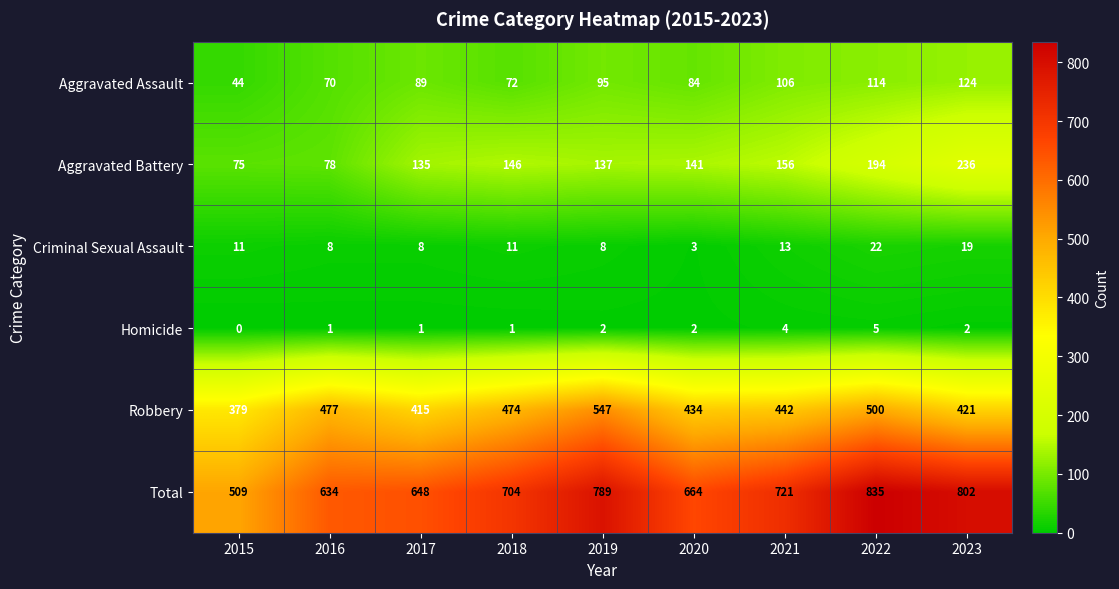

Read the Robbery value at 2023, to the nearest 50.

400